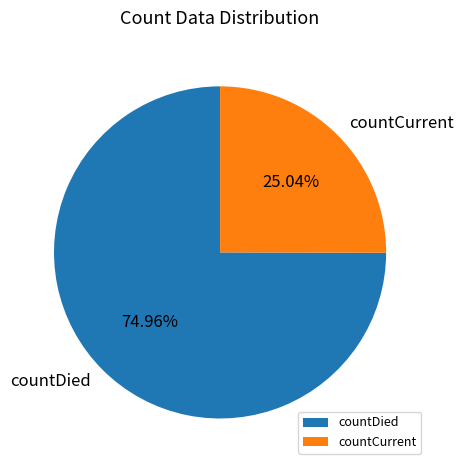

How many slices are in this pie chart?

2